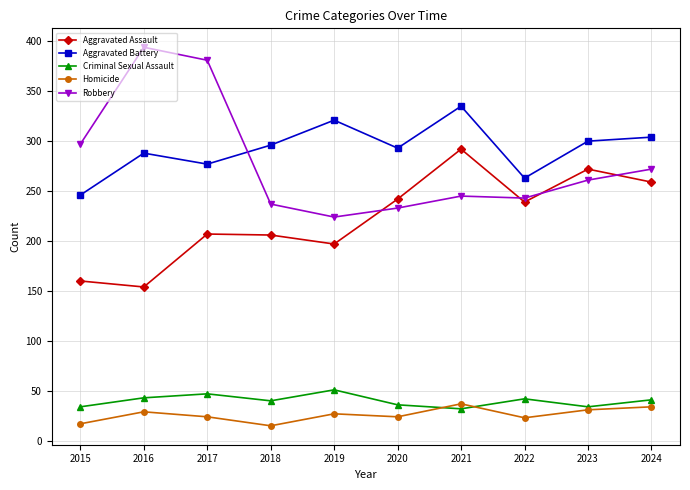

The Homicide series shows 24 at 2017. True or false?

True